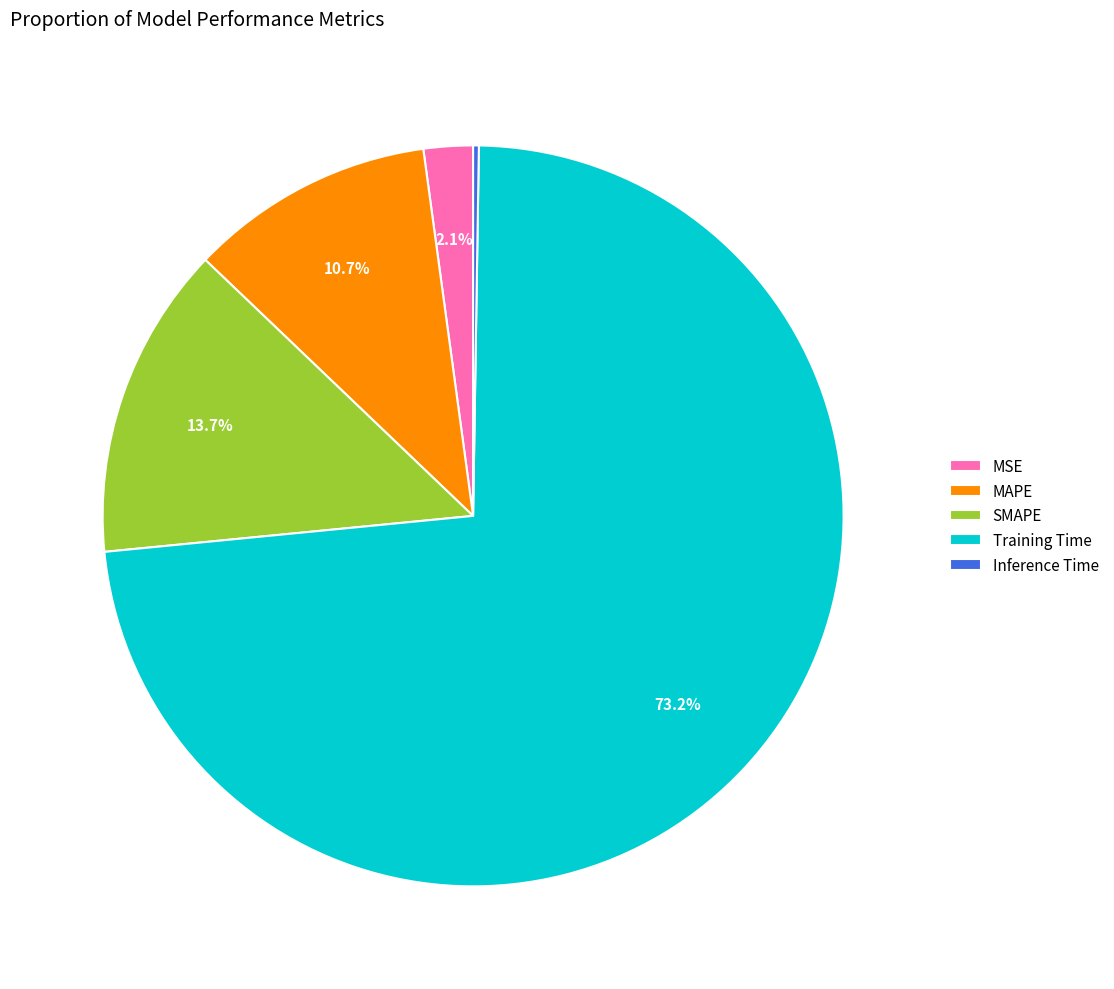

What percentage is NOT represented by MAPE?

89.3%